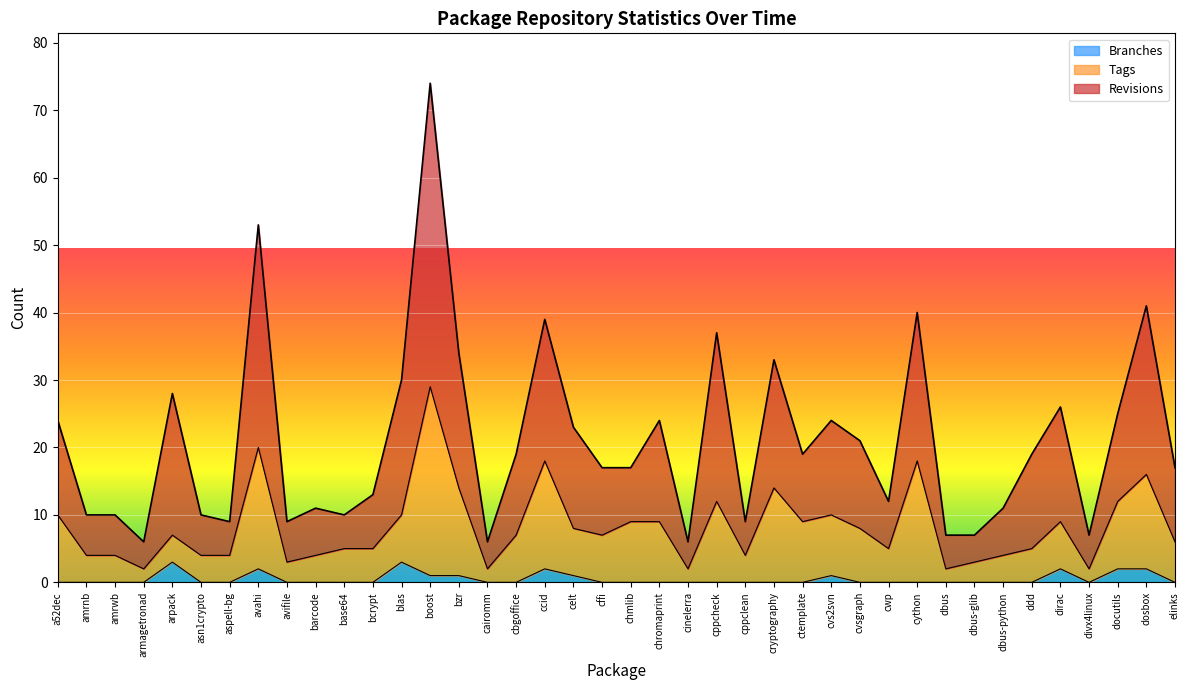

True or false: Branches and Tags cross at least once.

False